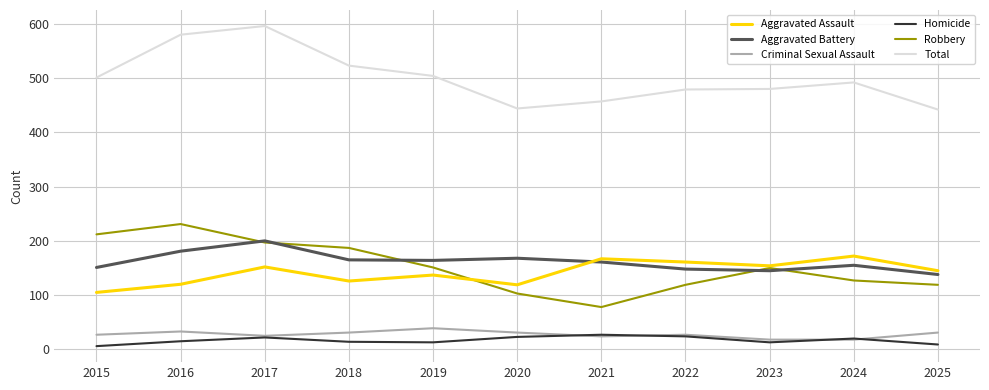

True or false: Homicide and Robbery intersect in this chart.

False